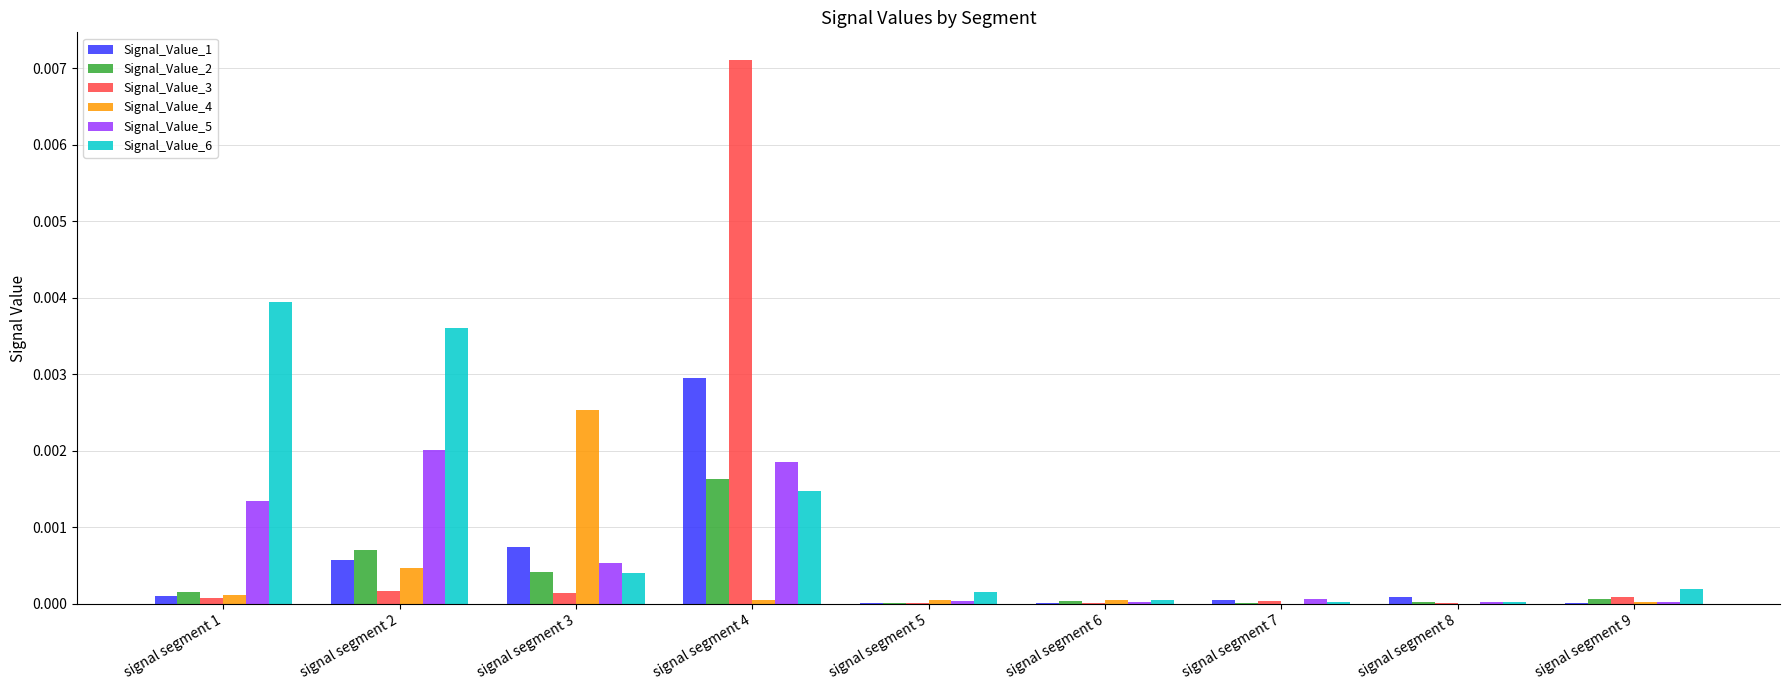

The Signal_Value_6 series shows 0.0 at signal segment 2. True or false?

True